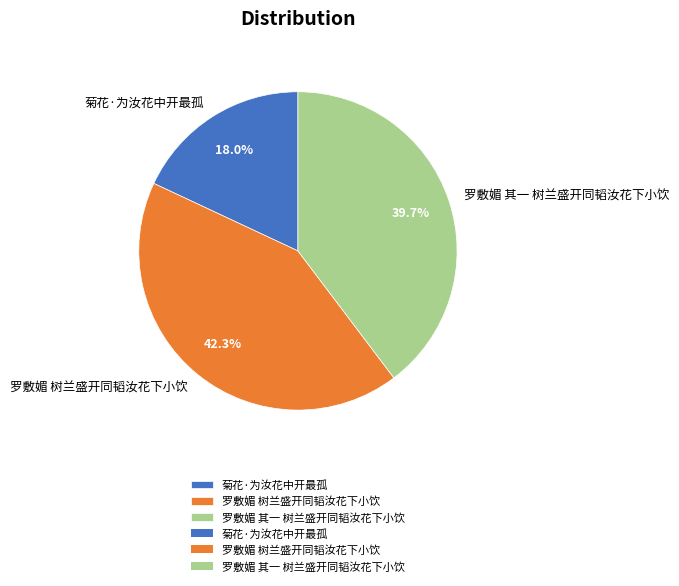

True or false: 罗敷媚 其一 树兰盛开同韬汝花下小饮 accounts for 40% of the total.

True